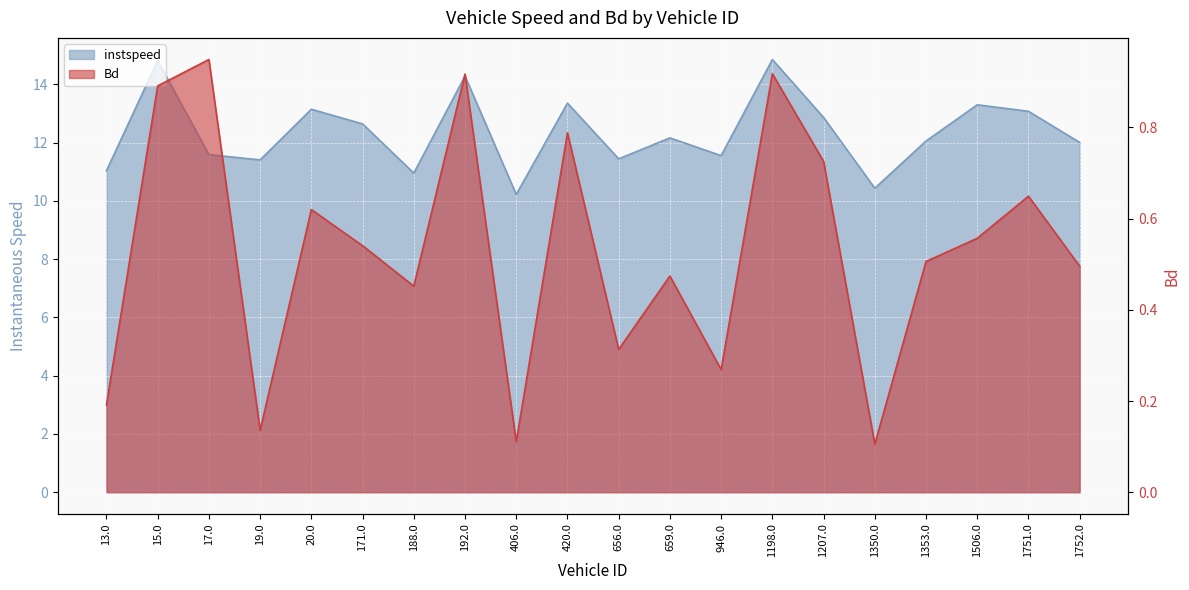

Which series has the widest spread of values?

instspeed